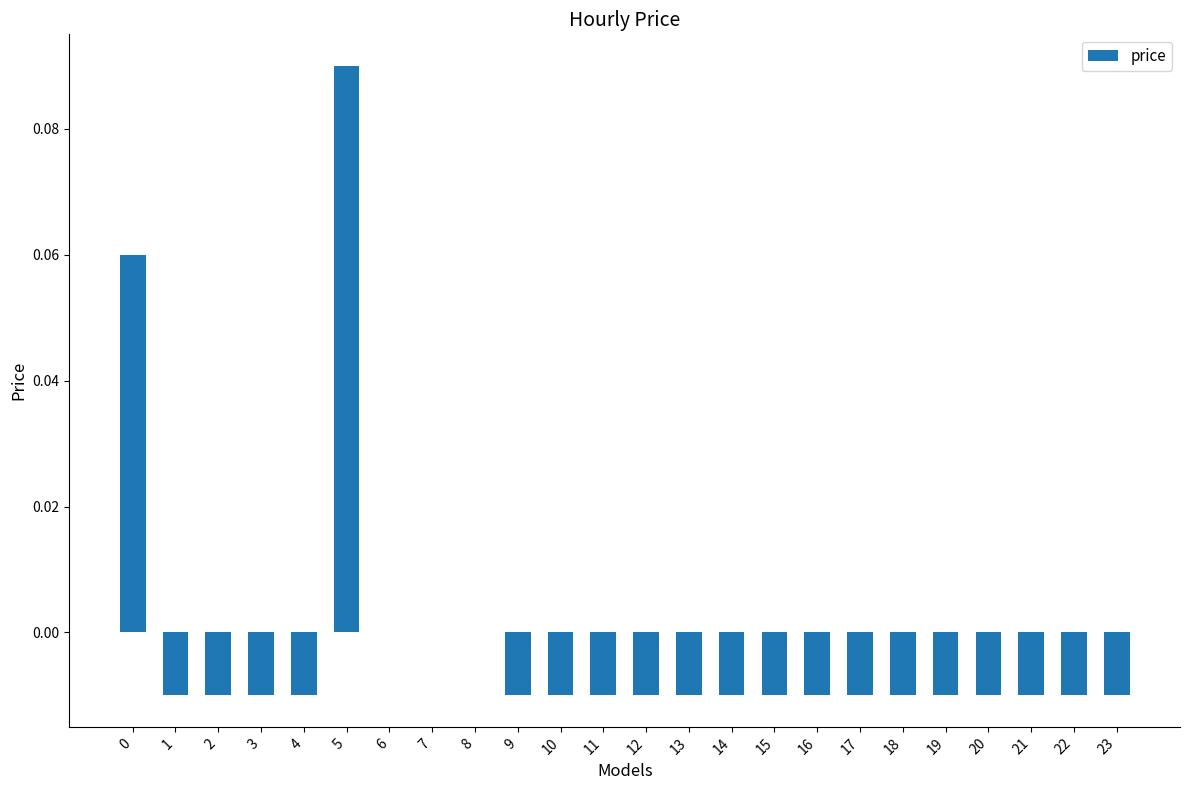

True or false: the data shows -0.0 at 19.

True